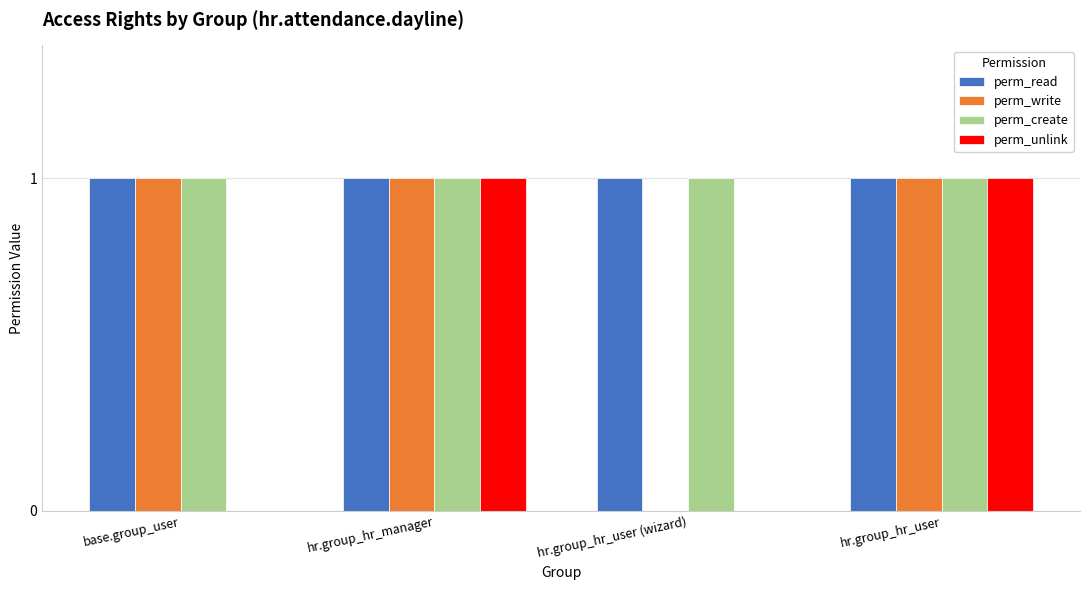

Reading left to right, what are all the values shown in this chart?

perm_read: base.group_user=1	hr.group_hr_manager=1	hr.group_hr_user (wizard)=1	hr.group_hr_user=1
perm_write: base.group_user=1	hr.group_hr_manager=1	hr.group_hr_user (wizard)=0	hr.group_hr_user=1
perm_create: base.group_user=1	hr.group_hr_manager=1	hr.group_hr_user (wizard)=1	hr.group_hr_user=1
perm_unlink: base.group_user=0	hr.group_hr_manager=1	hr.group_hr_user (wizard)=0	hr.group_hr_user=1